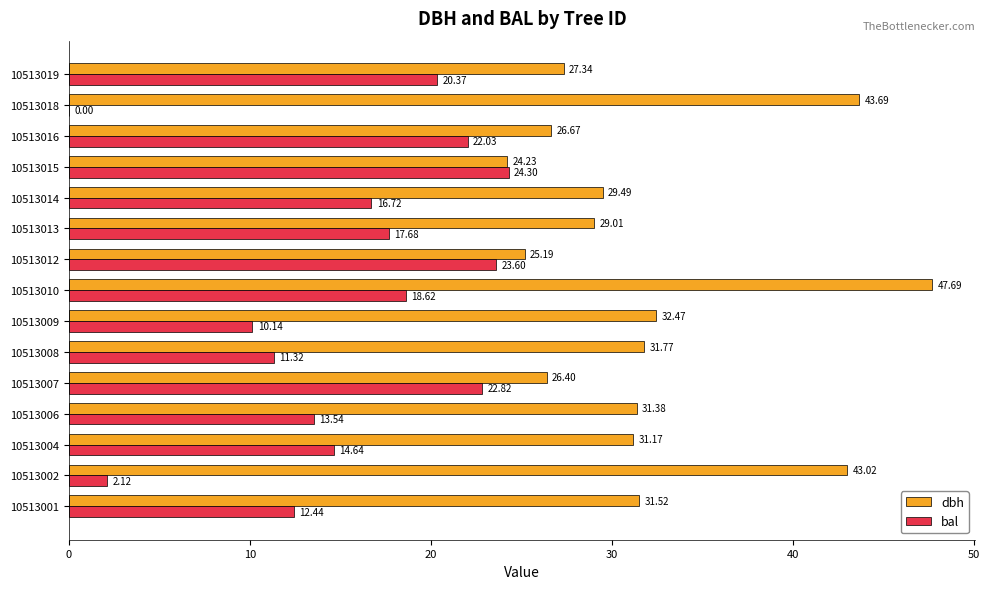

How many data points in dbh are above 31?

8